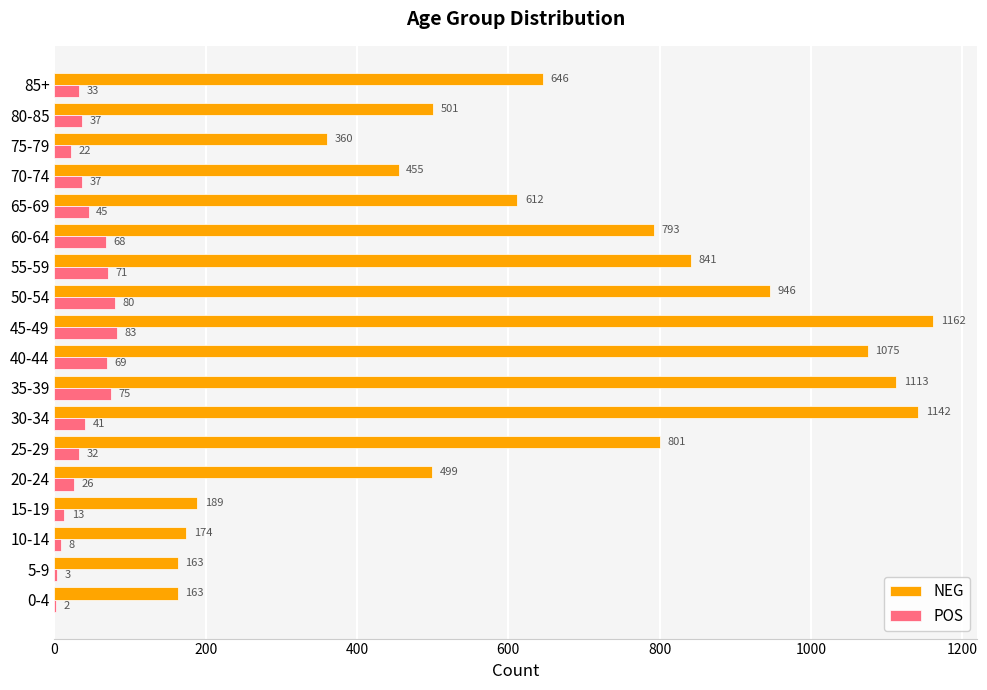

What value does the NEG series have at 65-69, to the nearest 100?

600